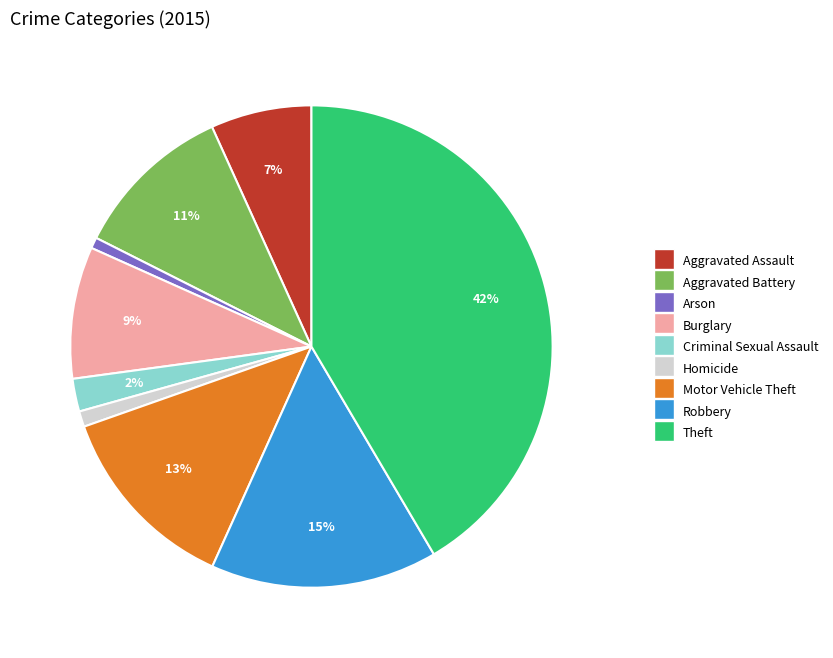

Does Robbery represent more than half of the total?

No